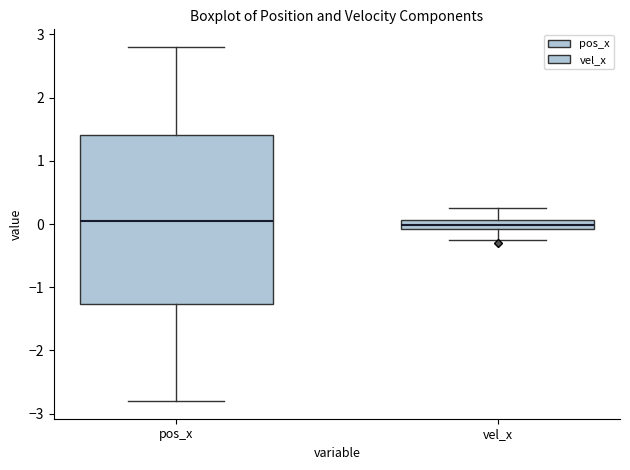

Where is the upper edge of the box for pos_x on the y-axis? The values are not printed on the chart, so give them approximately, as read against the axis.

1.4